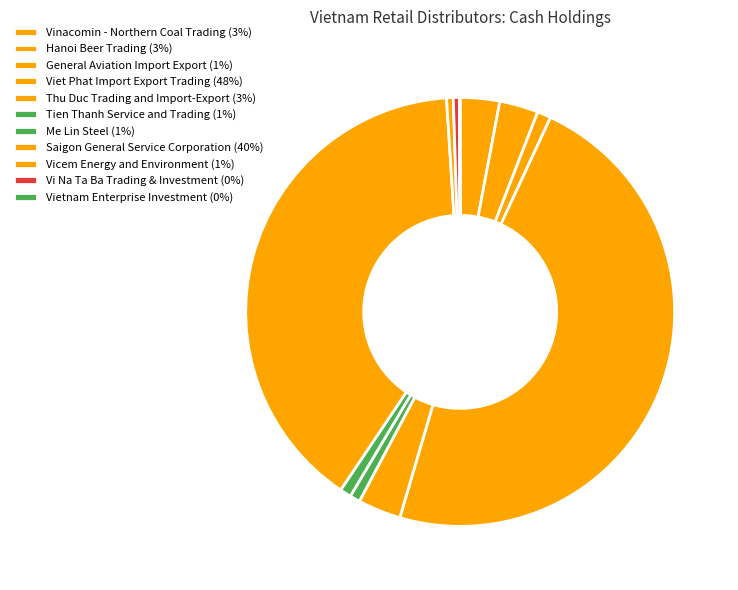

What is the change in value from Vi Na Ta Ba Trading & Investment to Vietnam Enterprise Investment?

-0.2